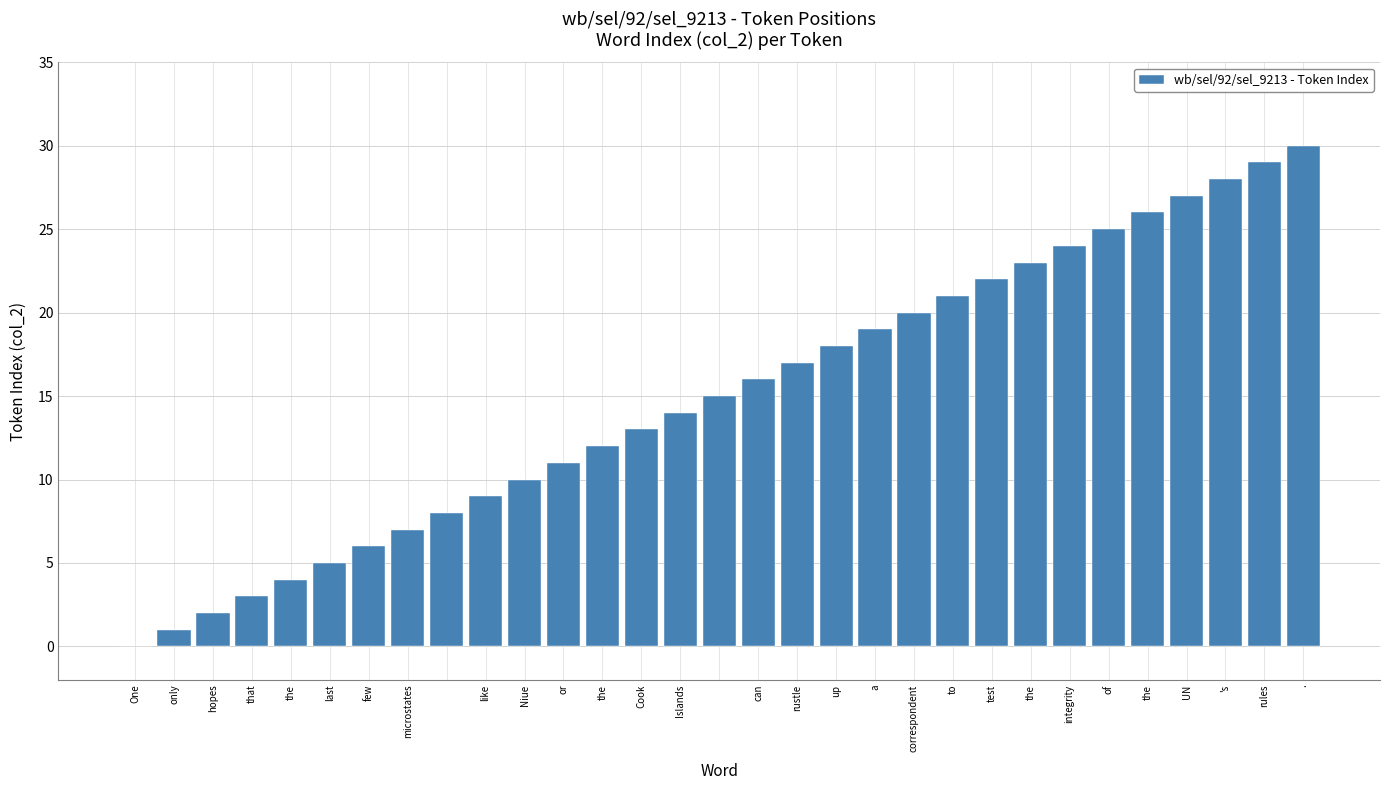

How many values are above zero?

30